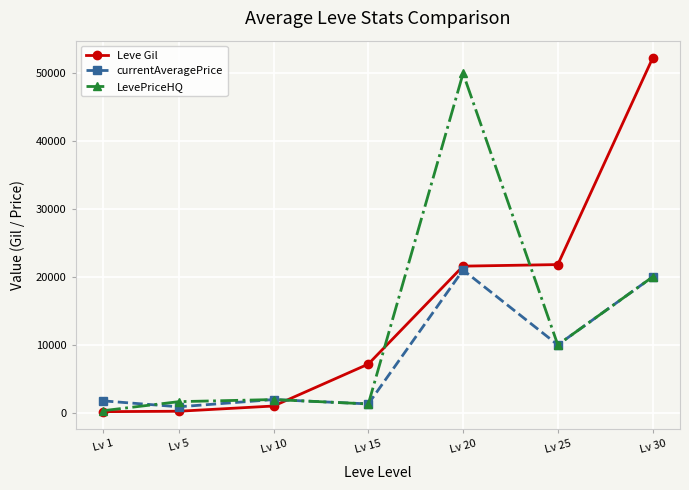

List the series in order of their peak value, highest first.

Leve Gil, LevePriceHQ, currentAveragePrice